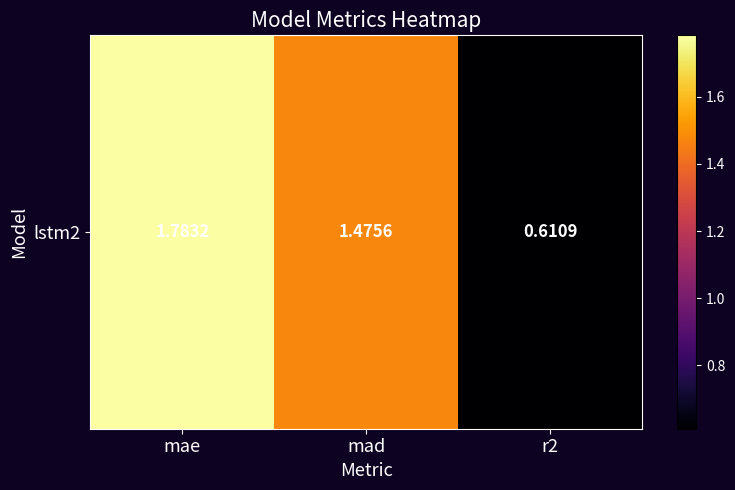

What is the change in value from mad to r2?

-0.9